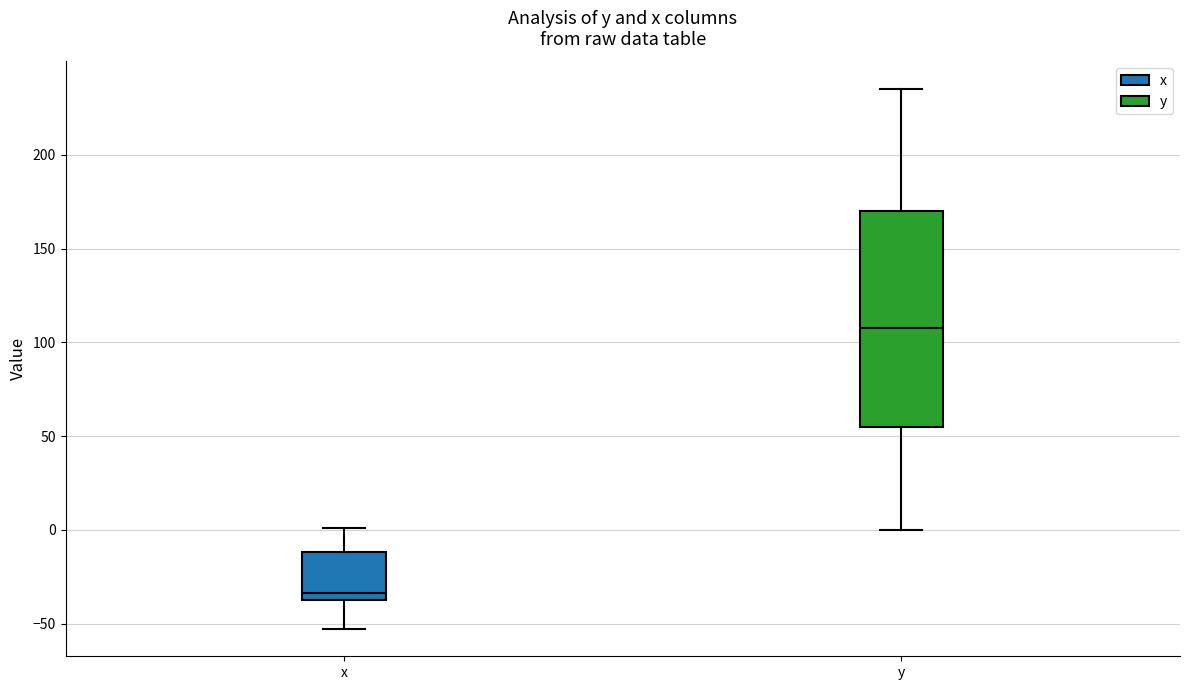

Which box is the tallest, from its lower edge to its upper edge?

y